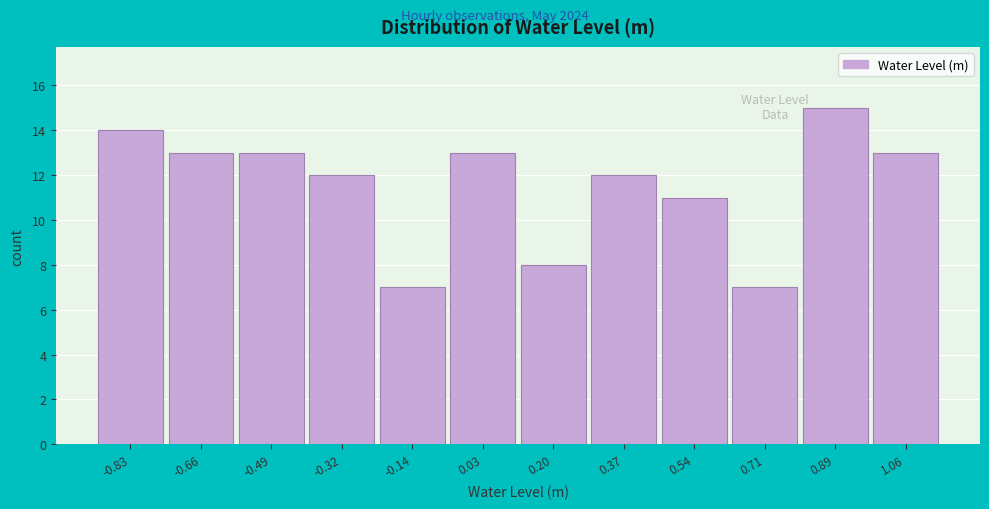

Reading left to right, what are all the values shown in this chart?

-0.83=14	-0.66=13	-0.49=13	-0.32=12	-0.14=7	0.03=13	0.20=8	0.37=12	0.54=11	0.71=7	0.89=15	1.06=13